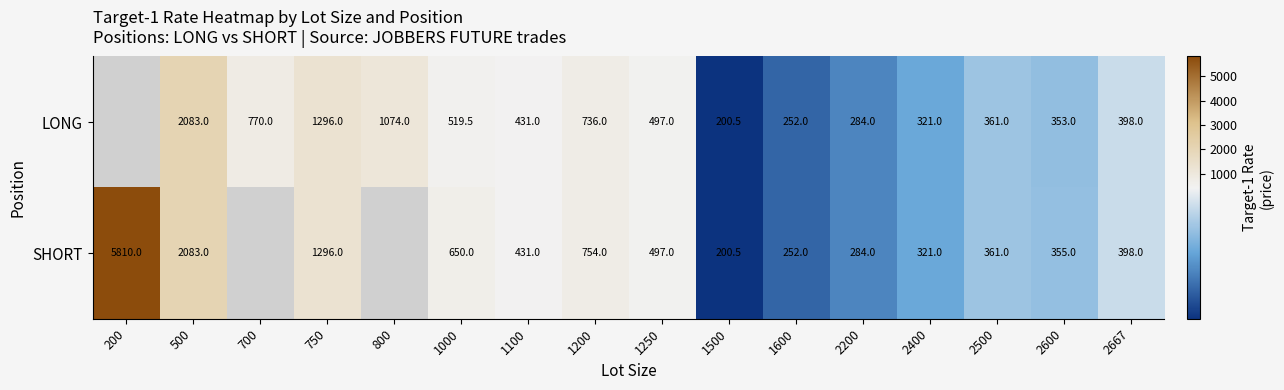

What is the total value across all series at 1250?

994.0